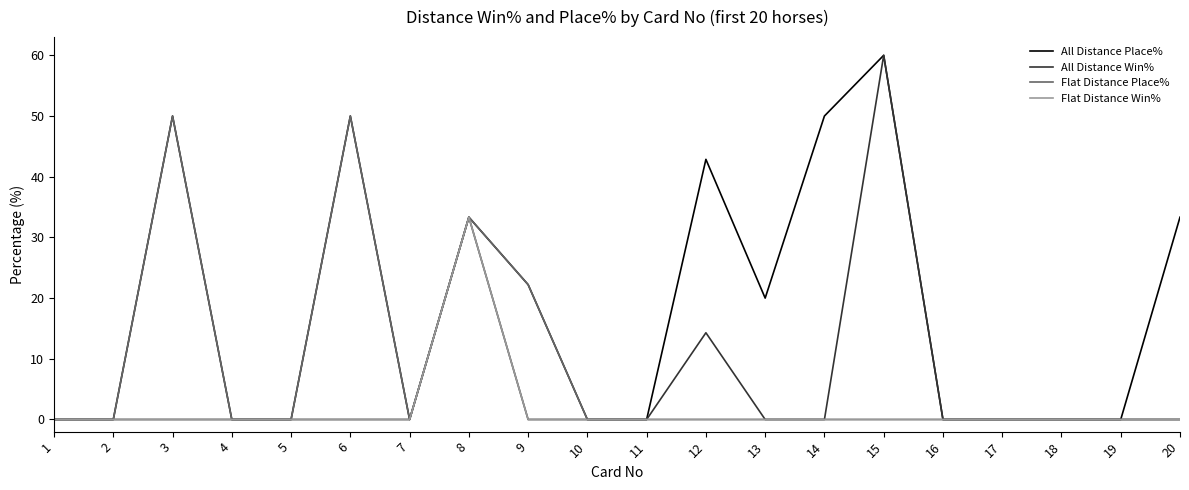

The value of All Distance Win% at 4 is -36.2. True or false?

False